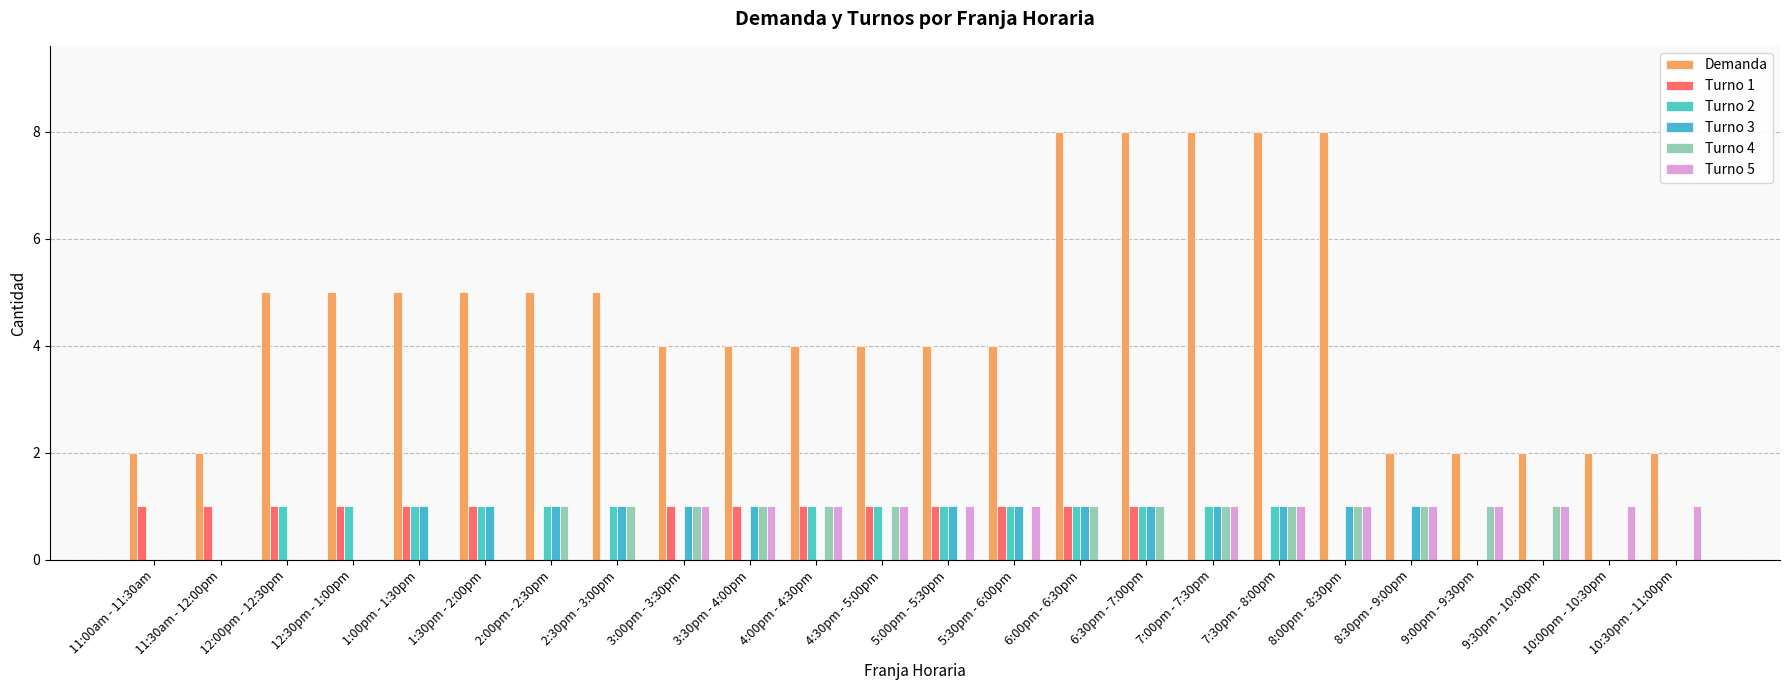

Reading left to right, extract all data points from this chart.

Demanda: 11:00am - 11:30am=2	11:30am - 12:00pm=2	12:00pm - 12:30pm=5	12:30pm - 1:00pm=5	1:00pm - 1:30pm=5	1:30pm - 2:00pm=5	2:00pm - 2:30pm=5	2:30pm - 3:00pm=5	3:00pm - 3:30pm=4	3:30pm - 4:00pm=4	4:00pm - 4:30pm=4	4:30pm - 5:00pm=4	5:00pm - 5:30pm=4	5:30pm - 6:00pm=4	6:00pm - 6:30pm=8	6:30pm - 7:00pm=8	7:00pm - 7:30pm=8	7:30pm - 8:00pm=8	8:00pm - 8:30pm=8	8:30pm - 9:00pm=2	9:00pm - 9:30pm=2	9:30pm - 10:00pm=2	10:00pm - 10:30pm=2	10:30pm - 11:00pm=2
Turno 1: 11:00am - 11:30am=1	11:30am - 12:00pm=1	12:00pm - 12:30pm=1	12:30pm - 1:00pm=1	1:00pm - 1:30pm=1	1:30pm - 2:00pm=1	2:00pm - 2:30pm=0	2:30pm - 3:00pm=0	3:00pm - 3:30pm=1	3:30pm - 4:00pm=1	4:00pm - 4:30pm=1	4:30pm - 5:00pm=1	5:00pm - 5:30pm=1	5:30pm - 6:00pm=1	6:00pm - 6:30pm=1	6:30pm - 7:00pm=1	7:00pm - 7:30pm=0	7:30pm - 8:00pm=0	8:00pm - 8:30pm=0	8:30pm - 9:00pm=0	9:00pm - 9:30pm=0	9:30pm - 10:00pm=0	10:00pm - 10:30pm=0	10:30pm - 11:00pm=0
Turno 2: 11:00am - 11:30am=0	11:30am - 12:00pm=0	12:00pm - 12:30pm=1	12:30pm - 1:00pm=1	1:00pm - 1:30pm=1	1:30pm - 2:00pm=1	2:00pm - 2:30pm=1	2:30pm - 3:00pm=1	3:00pm - 3:30pm=0	3:30pm - 4:00pm=0	4:00pm - 4:30pm=1	4:30pm - 5:00pm=1	5:00pm - 5:30pm=1	5:30pm - 6:00pm=1	6:00pm - 6:30pm=1	6:30pm - 7:00pm=1	7:00pm - 7:30pm=1	7:30pm - 8:00pm=1	8:00pm - 8:30pm=0	8:30pm - 9:00pm=0	9:00pm - 9:30pm=0	9:30pm - 10:00pm=0	10:00pm - 10:30pm=0	10:30pm - 11:00pm=0
Turno 3: 11:00am - 11:30am=0	11:30am - 12:00pm=0	12:00pm - 12:30pm=0	12:30pm - 1:00pm=0	1:00pm - 1:30pm=1	1:30pm - 2:00pm=1	2:00pm - 2:30pm=1	2:30pm - 3:00pm=1	3:00pm - 3:30pm=1	3:30pm - 4:00pm=1	4:00pm - 4:30pm=0	4:30pm - 5:00pm=0	5:00pm - 5:30pm=1	5:30pm - 6:00pm=1	6:00pm - 6:30pm=1	6:30pm - 7:00pm=1	7:00pm - 7:30pm=1	7:30pm - 8:00pm=1	8:00pm - 8:30pm=1	8:30pm - 9:00pm=1	9:00pm - 9:30pm=0	9:30pm - 10:00pm=0	10:00pm - 10:30pm=0	10:30pm - 11:00pm=0
Turno 4: 11:00am - 11:30am=0	11:30am - 12:00pm=0	12:00pm - 12:30pm=0	12:30pm - 1:00pm=0	1:00pm - 1:30pm=0	1:30pm - 2:00pm=0	2:00pm - 2:30pm=1	2:30pm - 3:00pm=1	3:00pm - 3:30pm=1	3:30pm - 4:00pm=1	4:00pm - 4:30pm=1	4:30pm - 5:00pm=1	5:00pm - 5:30pm=0	5:30pm - 6:00pm=0	6:00pm - 6:30pm=1	6:30pm - 7:00pm=1	7:00pm - 7:30pm=1	7:30pm - 8:00pm=1	8:00pm - 8:30pm=1	8:30pm - 9:00pm=1	9:00pm - 9:30pm=1	9:30pm - 10:00pm=1	10:00pm - 10:30pm=0	10:30pm - 11:00pm=0
Turno 5: 11:00am - 11:30am=0	11:30am - 12:00pm=0	12:00pm - 12:30pm=0	12:30pm - 1:00pm=0	1:00pm - 1:30pm=0	1:30pm - 2:00pm=0	2:00pm - 2:30pm=0	2:30pm - 3:00pm=0	3:00pm - 3:30pm=1	3:30pm - 4:00pm=1	4:00pm - 4:30pm=1	4:30pm - 5:00pm=1	5:00pm - 5:30pm=1	5:30pm - 6:00pm=1	6:00pm - 6:30pm=0	6:30pm - 7:00pm=0	7:00pm - 7:30pm=1	7:30pm - 8:00pm=1	8:00pm - 8:30pm=1	8:30pm - 9:00pm=1	9:00pm - 9:30pm=1	9:30pm - 10:00pm=1	10:00pm - 10:30pm=1	10:30pm - 11:00pm=1